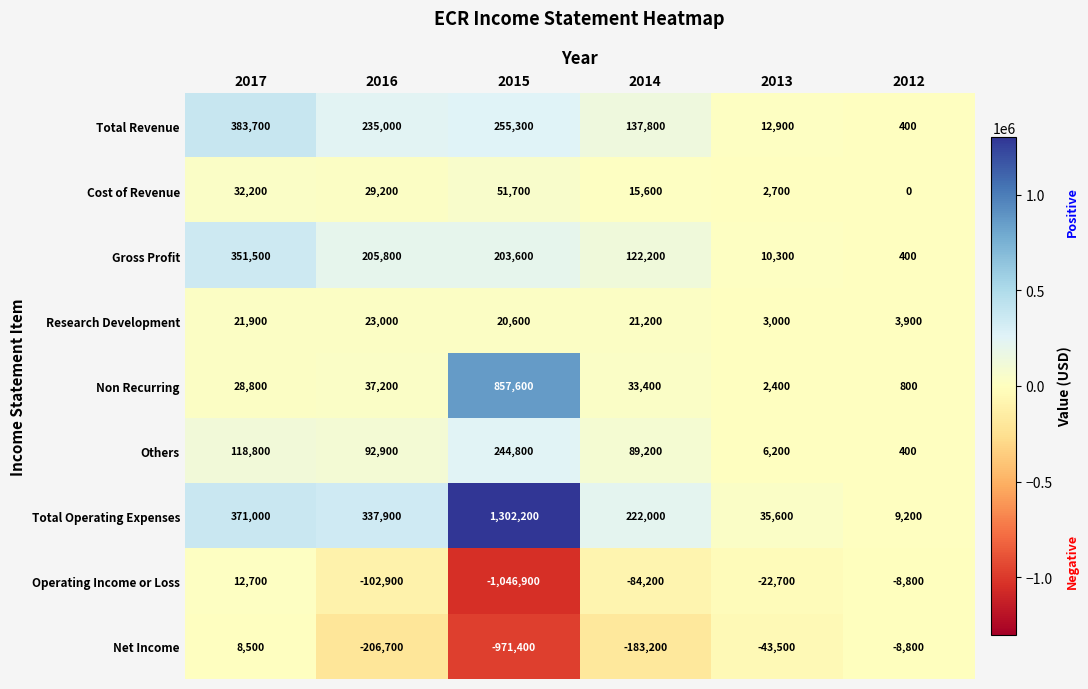

At 2016, list the series in order from largest to smallest.

Total Operating Expenses, Total Revenue, Gross Profit, Others, Non Recurring, Cost of Revenue, Research Development, Operating Income or Loss, Net Income